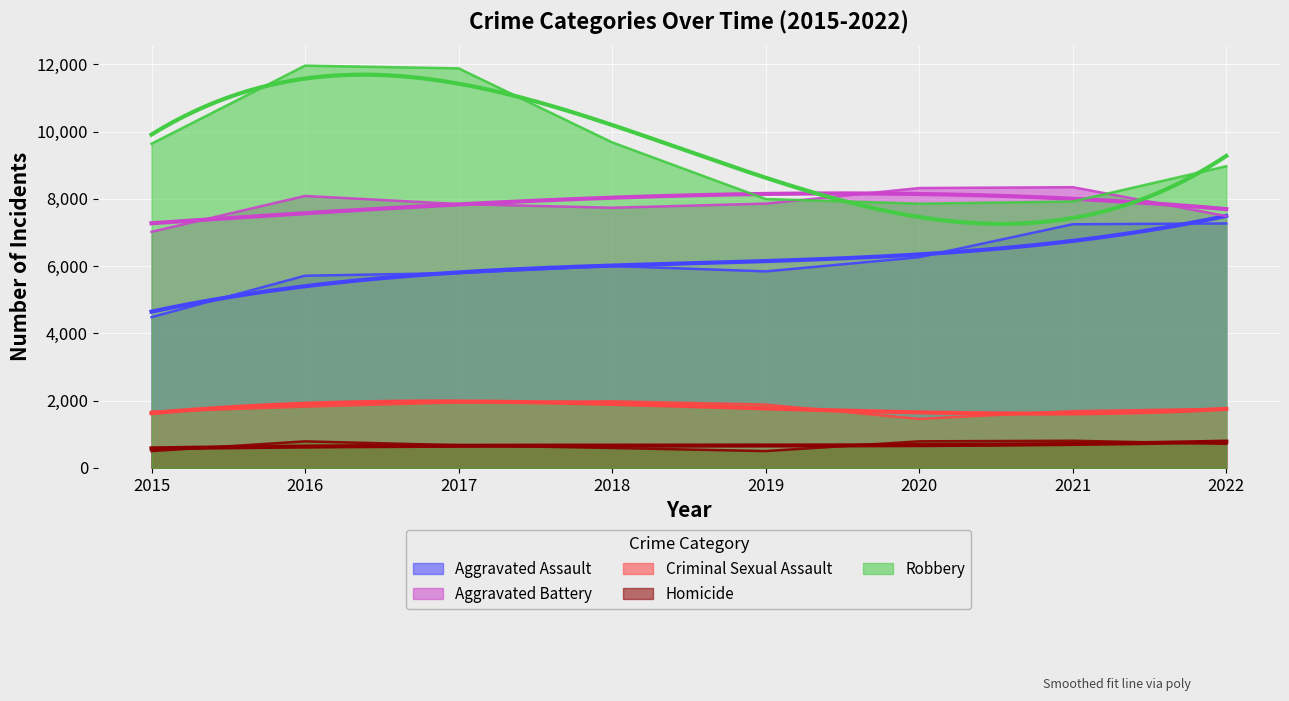

How many data points in Aggravated Battery are less than 7857?

4